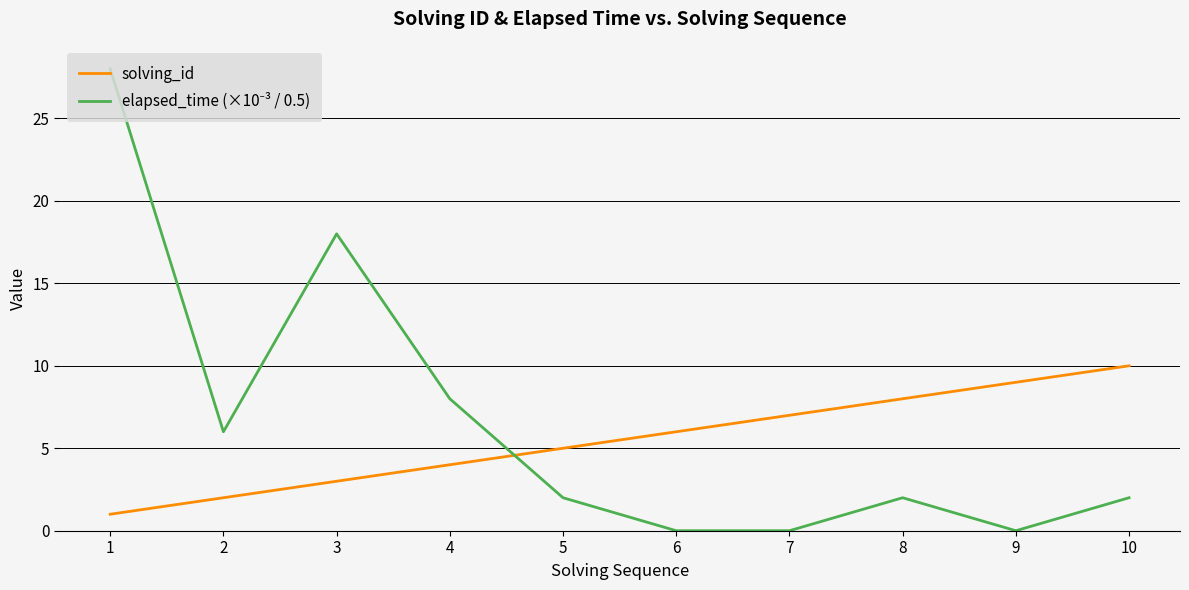

The solving_id series shows 2 at 2. True or false?

True